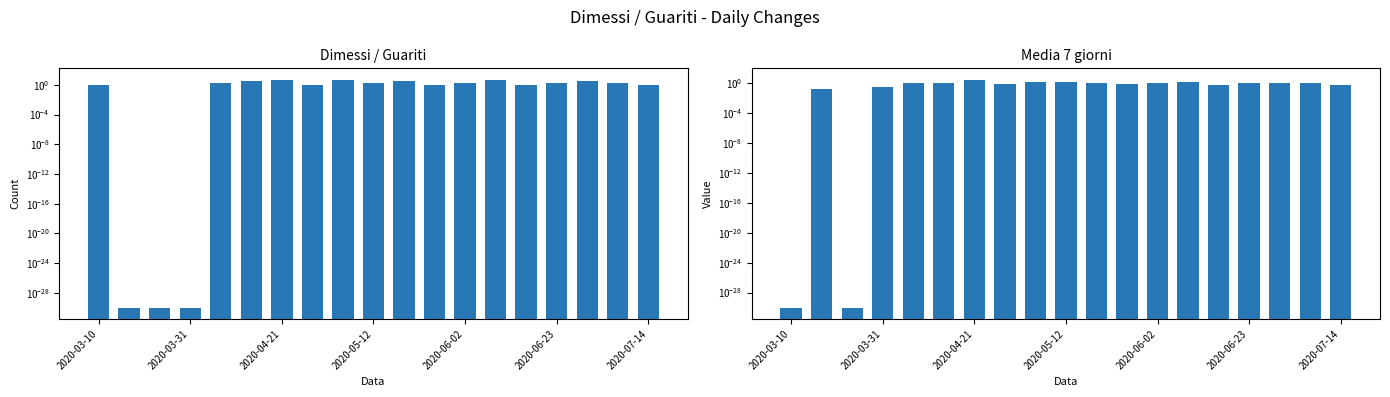

What is the spread (max minus min) of values at 2020-07-14?

0.4